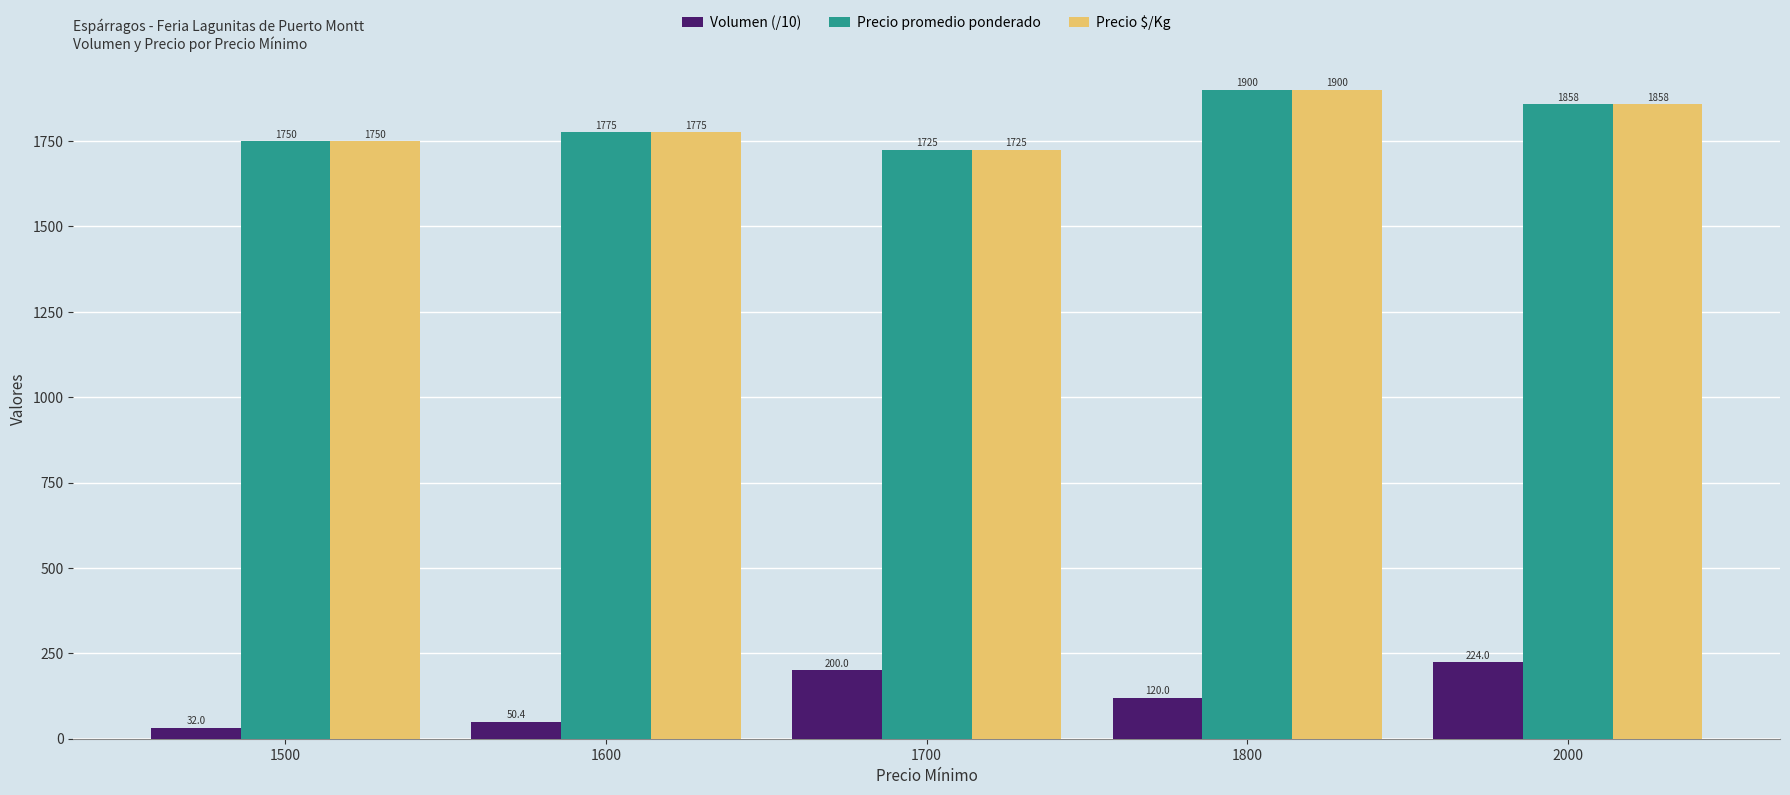

Is it true that Volumen (/10) equals 120.0 at 1800?

True